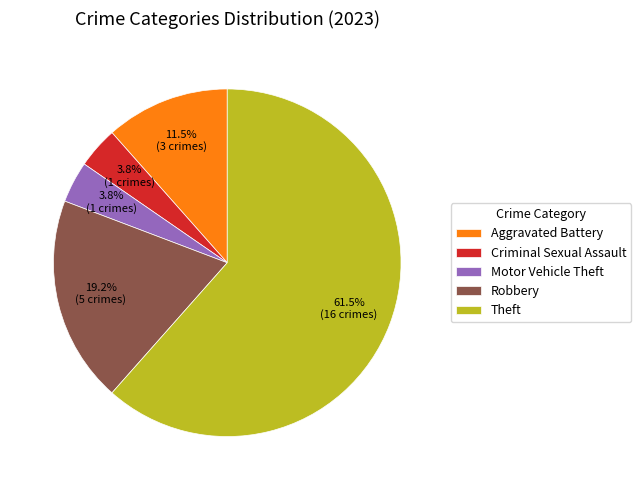

To the nearest percent, what is the difference between the Theft and Criminal Sexual Assault slice percentages?

58%